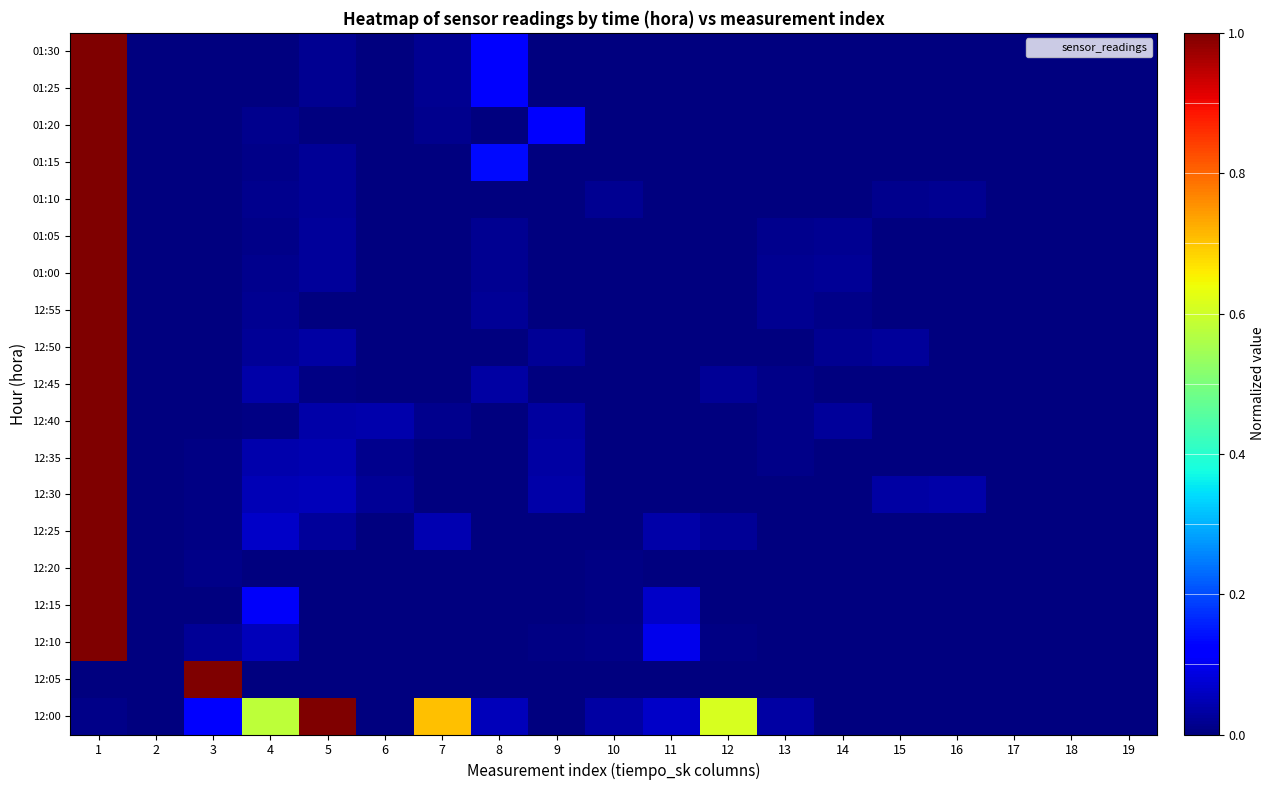

How many data points does each series have?

19